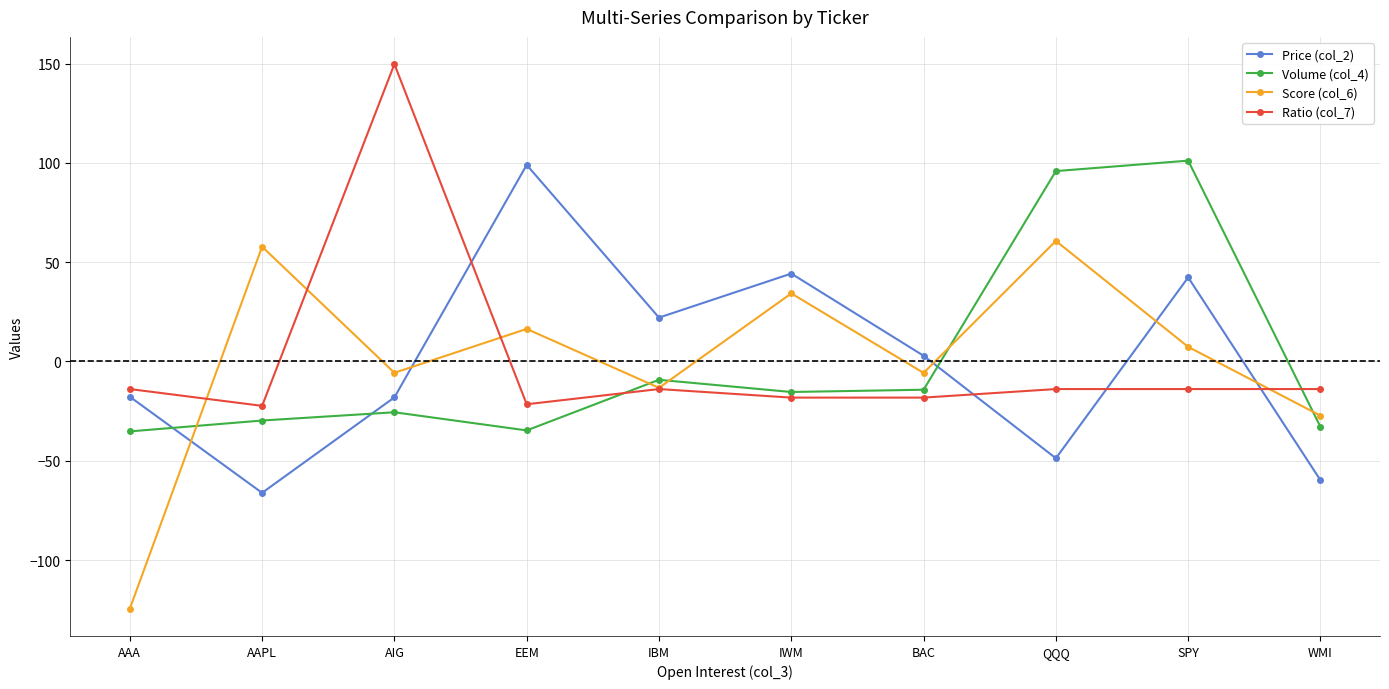

Between which two adjacent categories do Score (col_6) and Price (col_2) first intersect?

AAA and AAPL